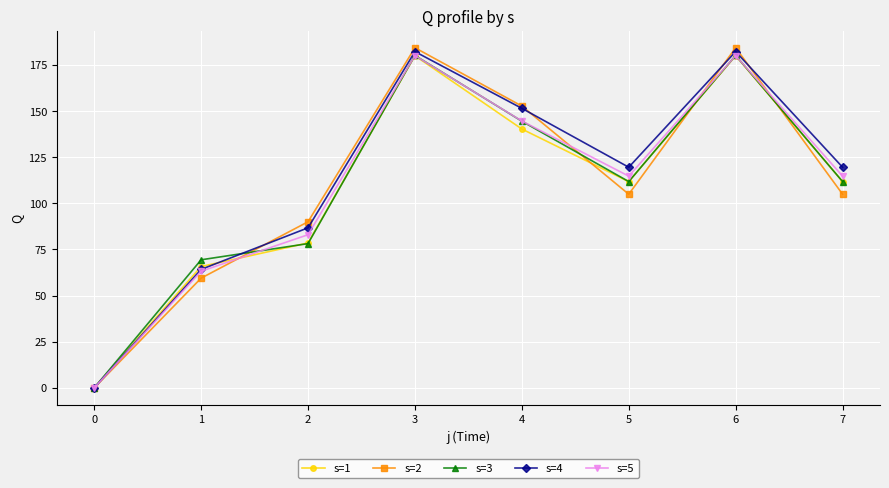

At which category does s=5 reach its first local peak?

3